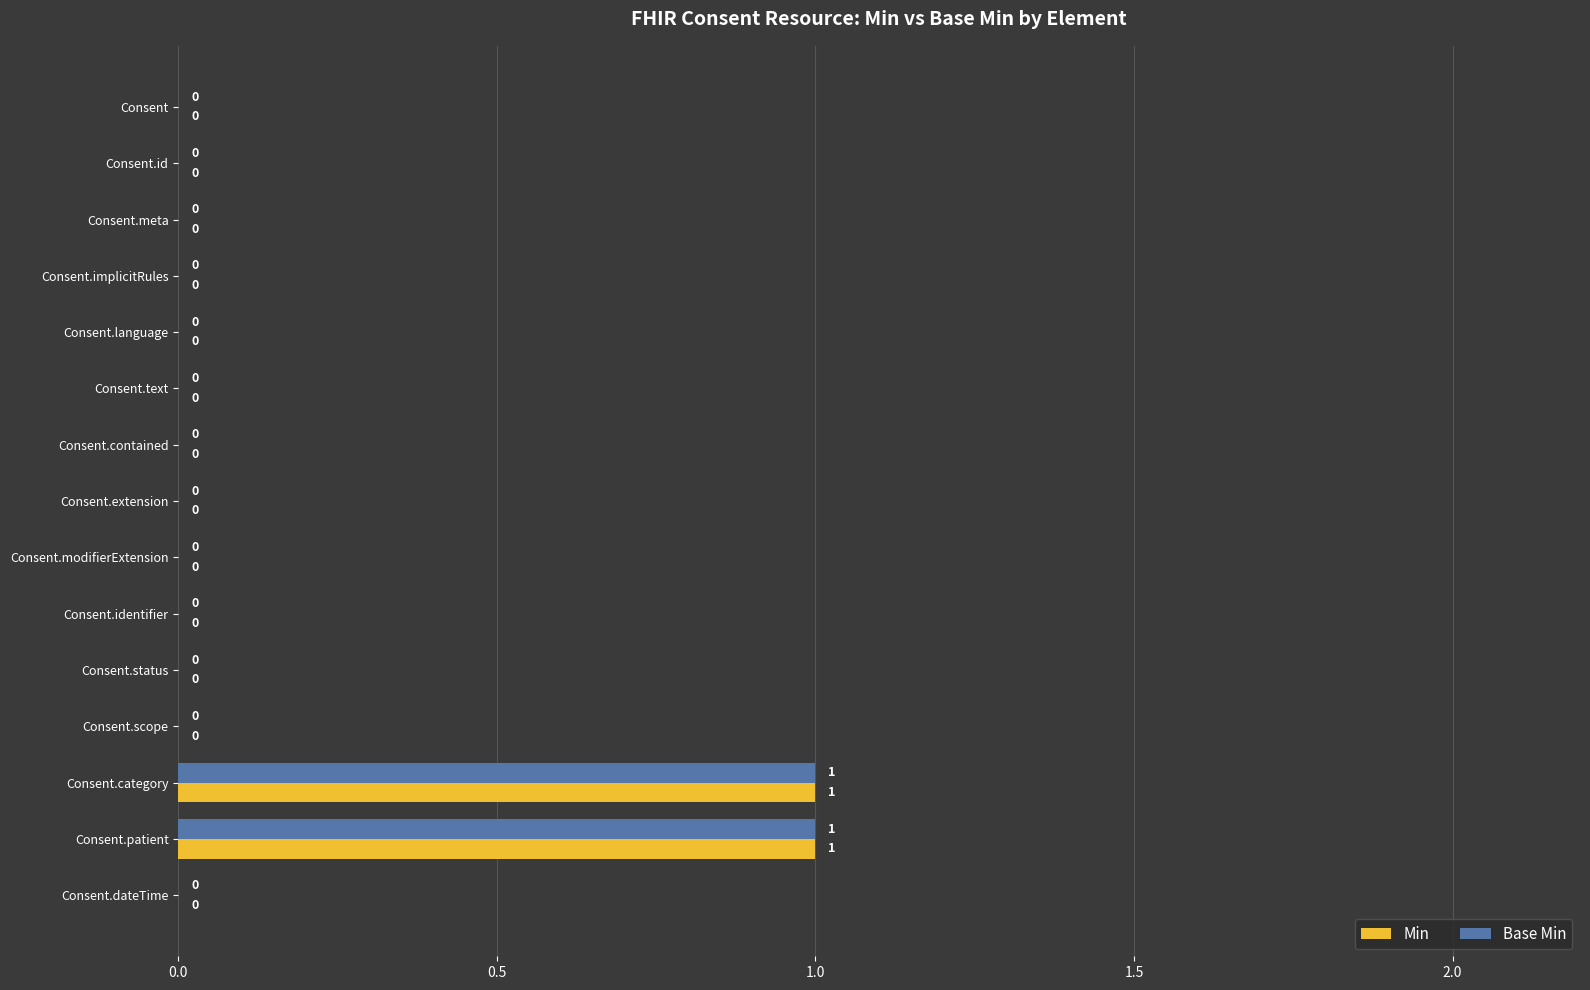

Is it true that Min equals 0 at Consent.identifier?

True